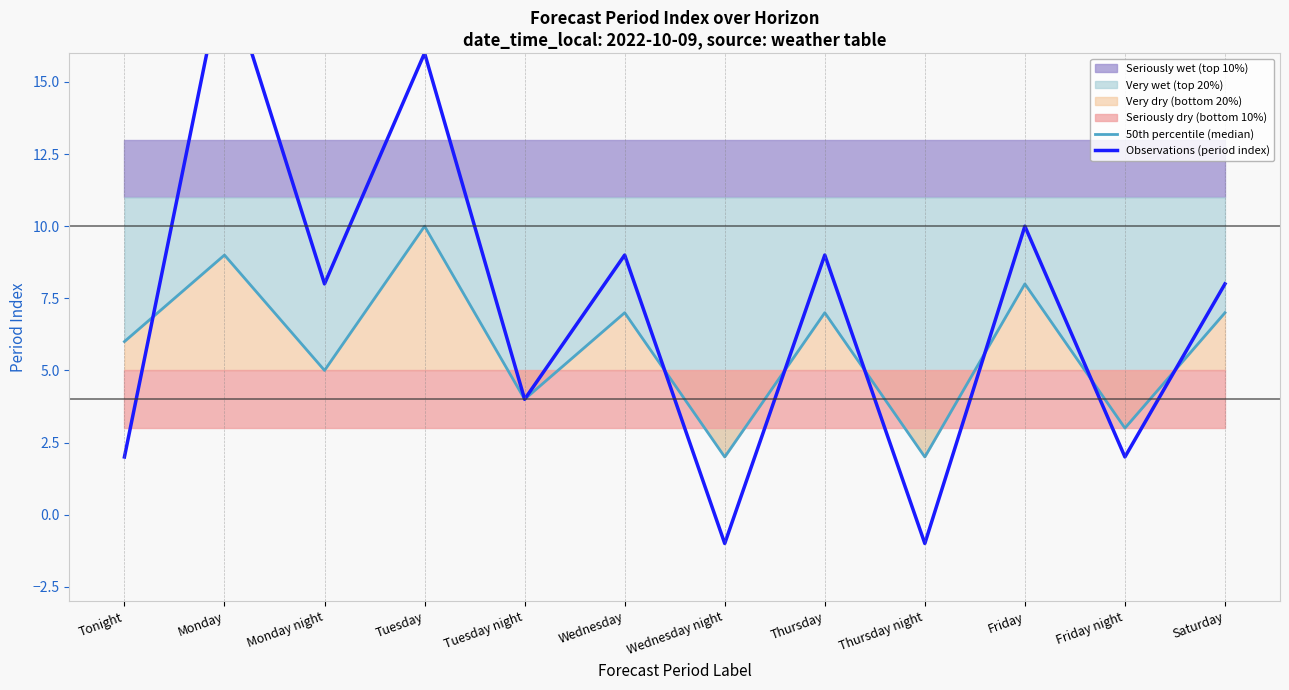

What is the sum of the 50th percentile (median) values at Thursday and Friday?

15